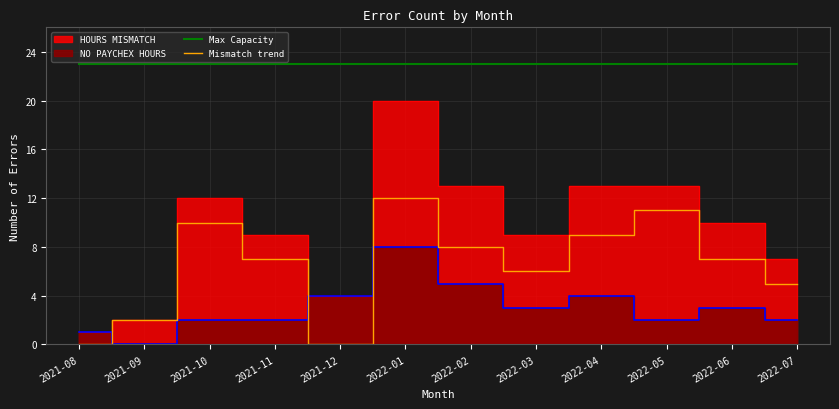

What is the label of the 12th point from the left?

2022-07